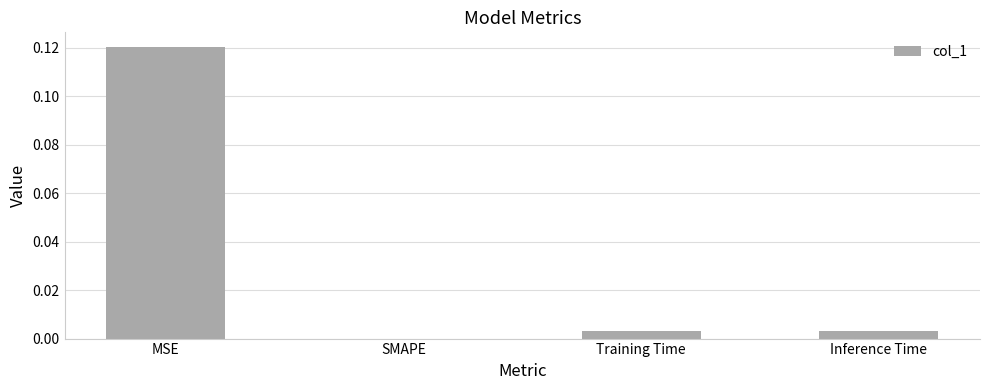

How many data points are above 0?

3